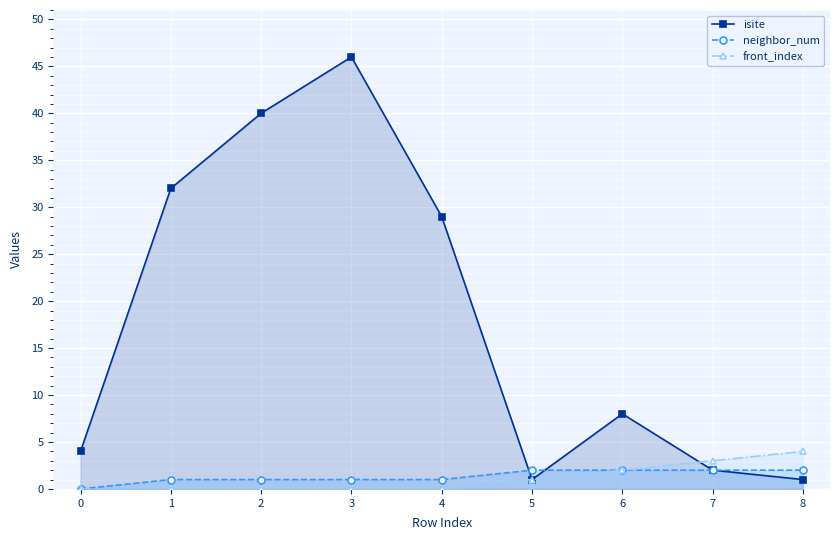

The neighbor_num series shows -1 at 0. True or false?

False